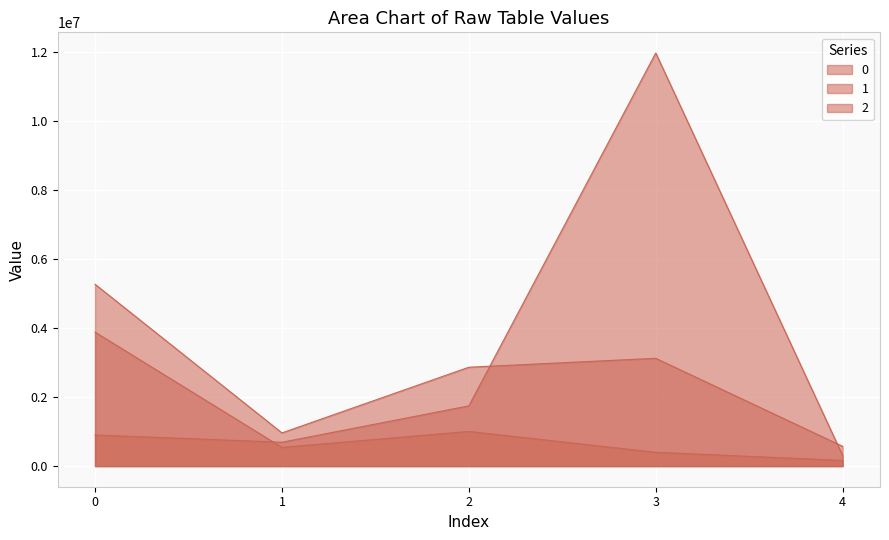

True or false: 1 and 0 cross at least once.

True